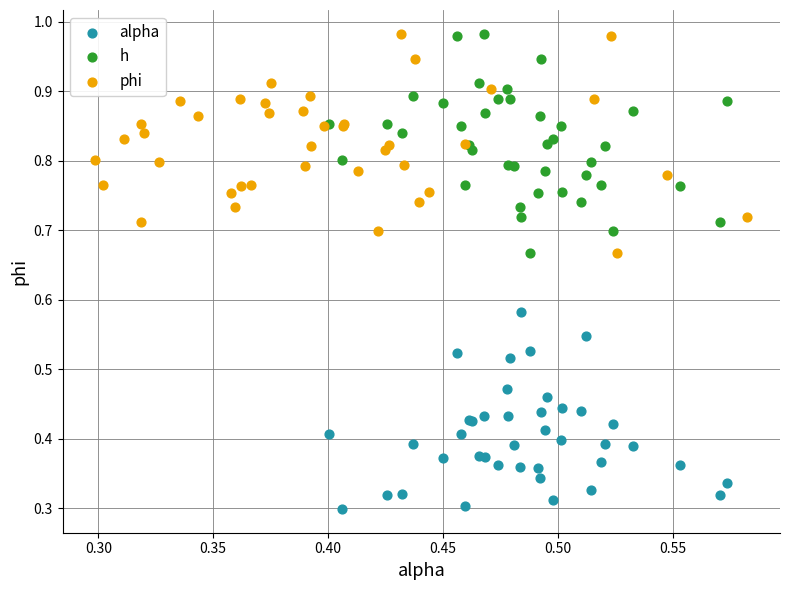

Which series contains the lowest Y value?

alpha